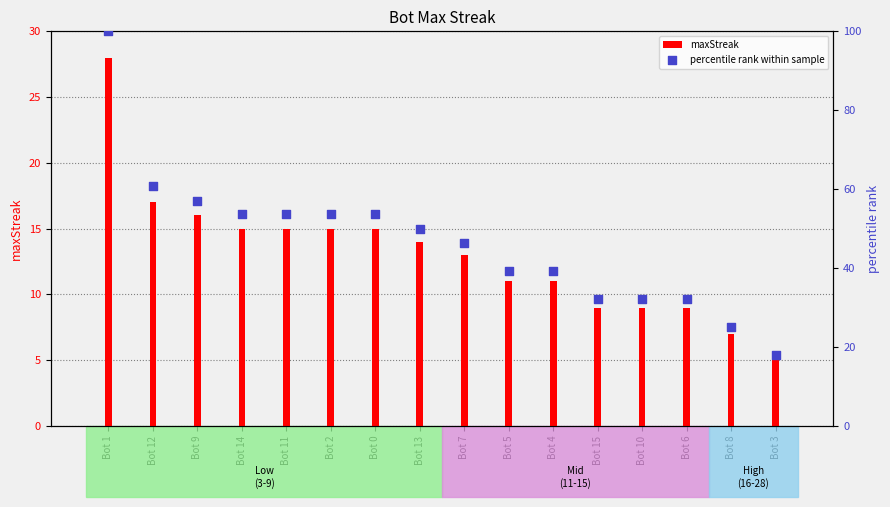

What are all the series names shown in the legend?

maxStreak, percentile rank within sample